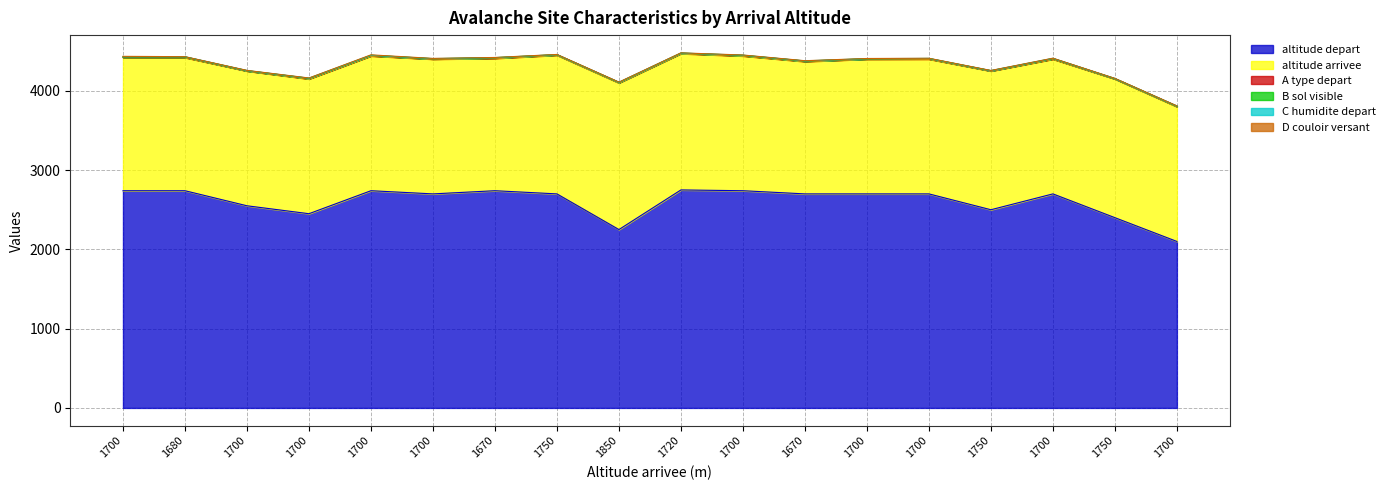

What is the approximate value of D couloir versant at 1670?

2